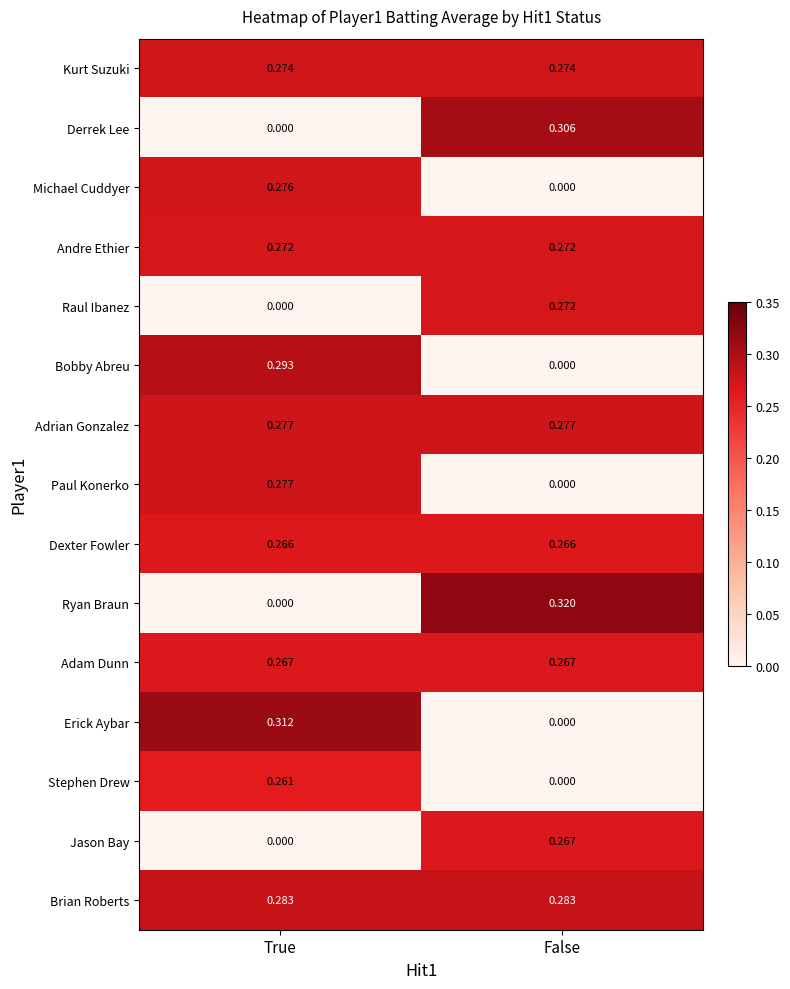

List the labels in order of Michael Cuddyer value, smallest first.

False, True